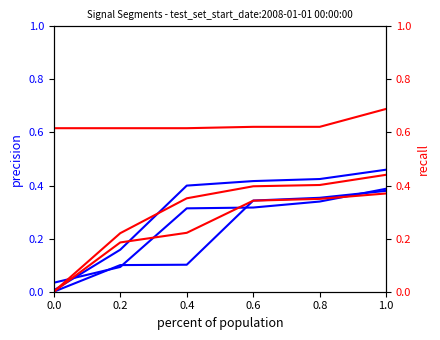

What is the label of the 5th point from the right?

0.2